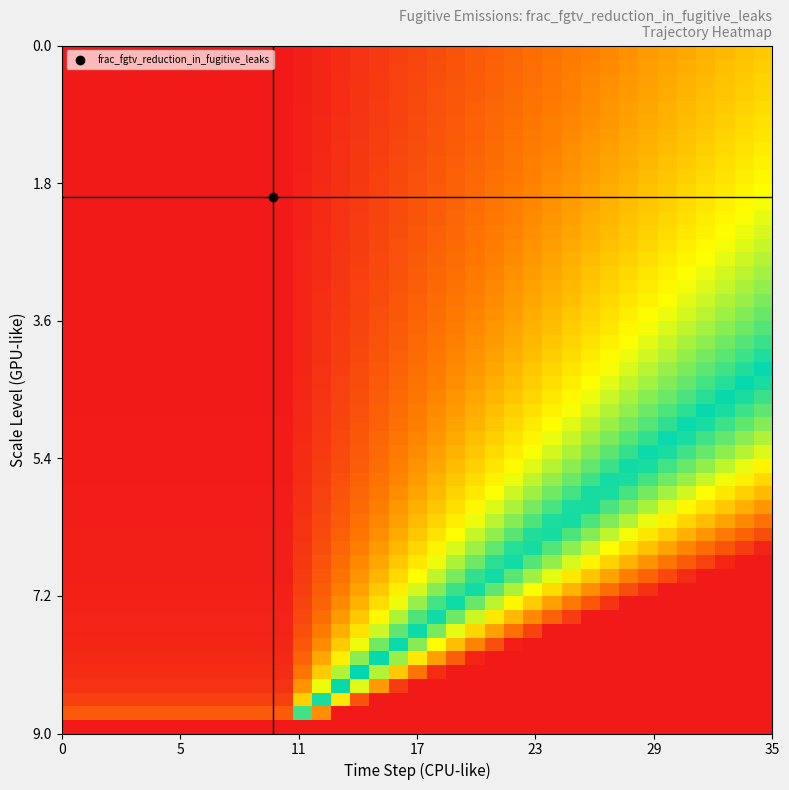

Reading left to right, transcribe all the data shown in this chart.

0.0	0.0	0.0	0.0	0.0	0.0	0.0	0.0	0.0	0.0	0.0	0.0	0.1	0.1	0.2	0.2	0.2	0.3	0.3	0.4	0.4	0.5	0.5	0.6	0.6	0.7	0.7	0.8	0.8	0.9	0.9	1.0	1.0	1.0	1.1	1.1	1.2